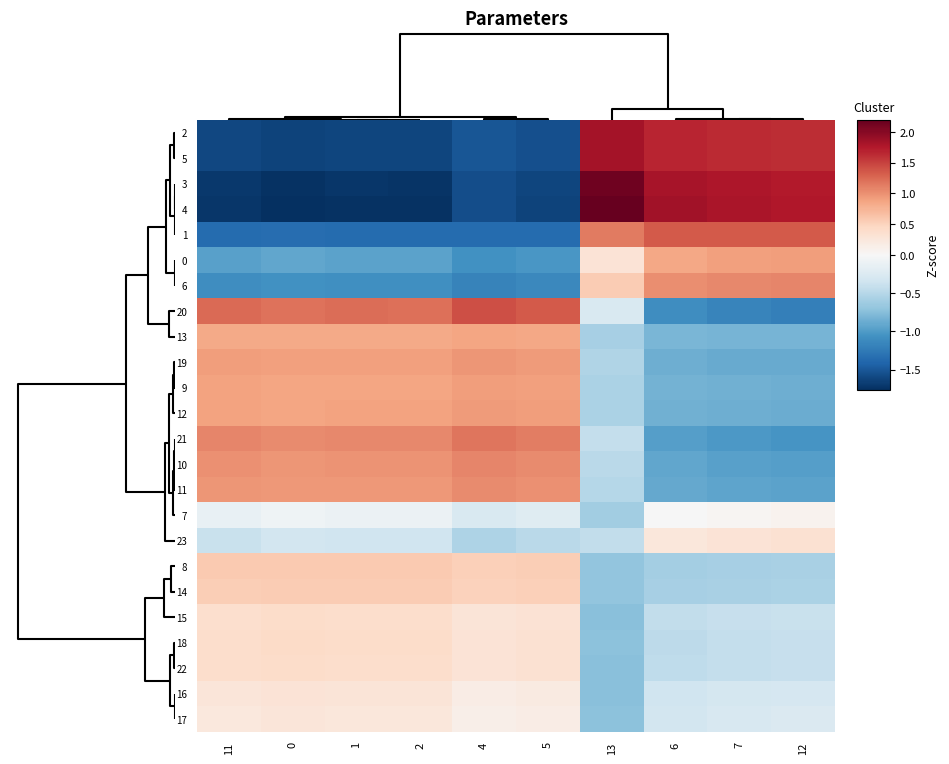

Between 5 and 4, which is larger?

4